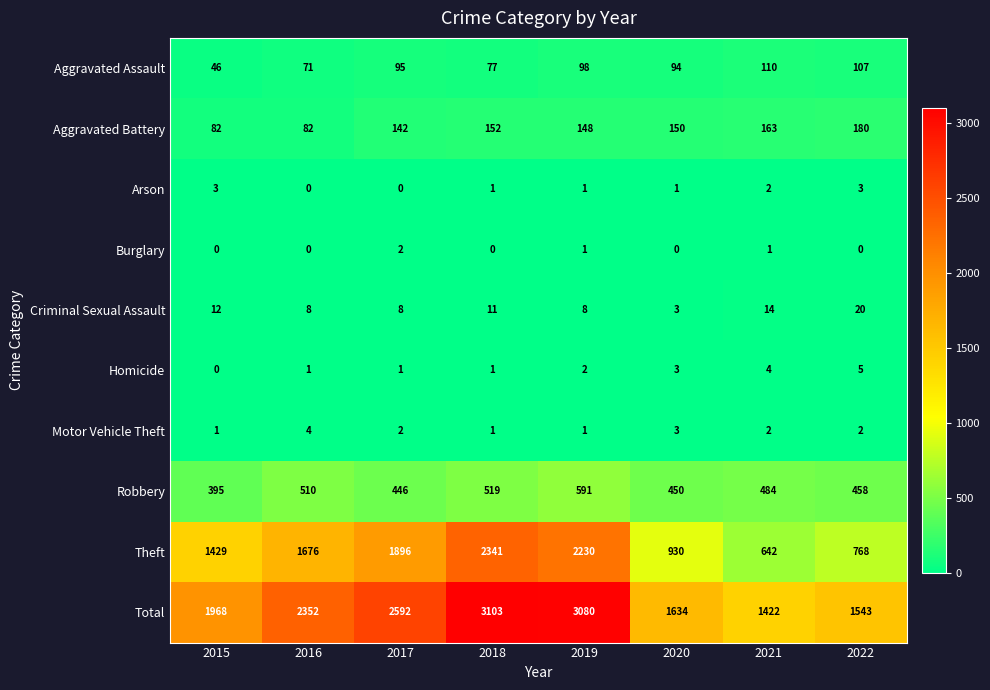

What is the minimum value for Total?

1422